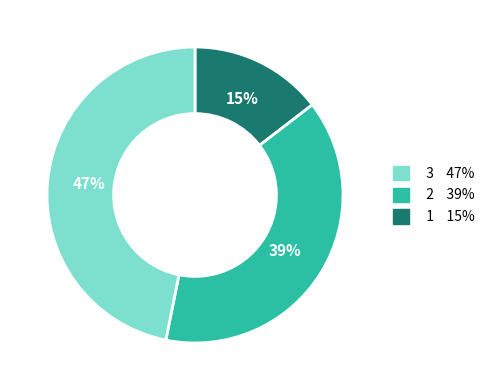

Count the number of slices in the pie.

3